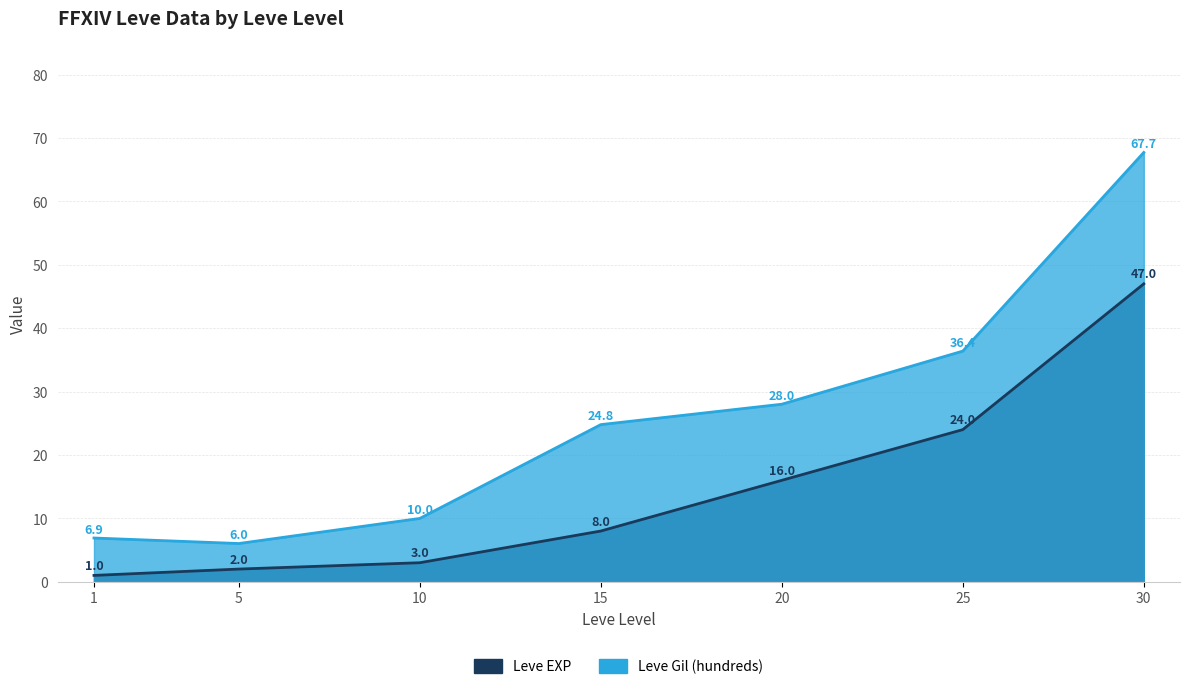

What is the difference between the maximum and minimum values in the Leve Gil (hundreds) series?

61.7